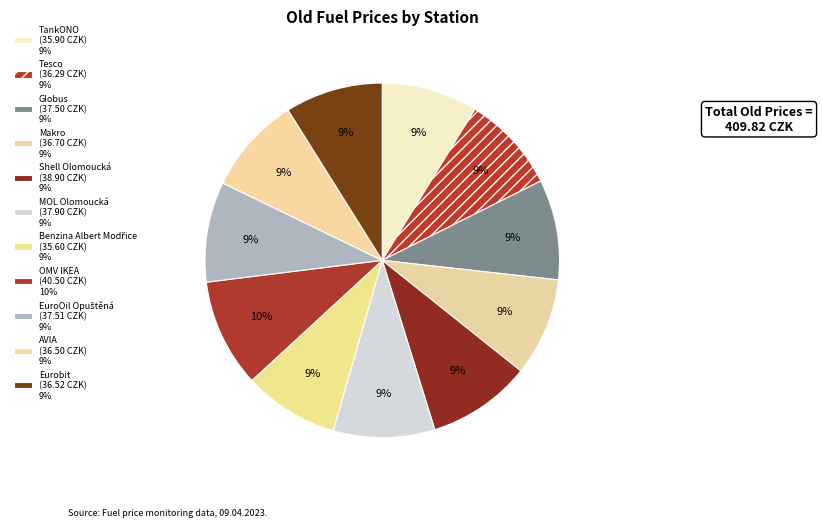

Is there a majority slice in this chart?

No